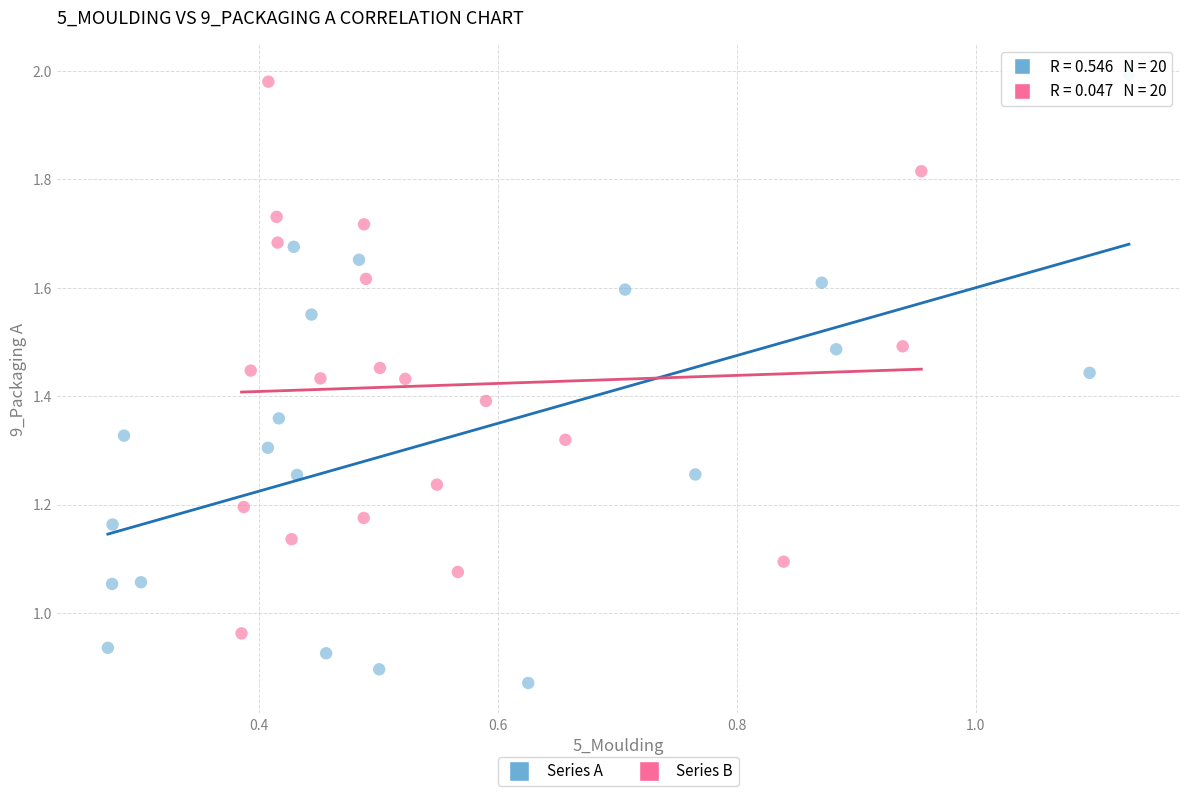

What are all the series names shown in the legend?

Series A, Series B